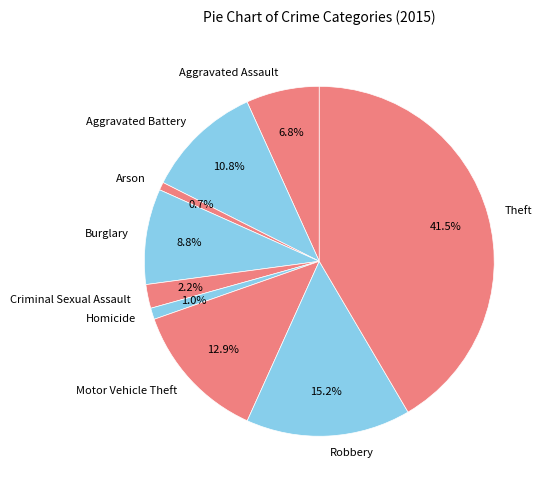

The Aggravated Battery slice represents 1% of the pie. True or false?

False